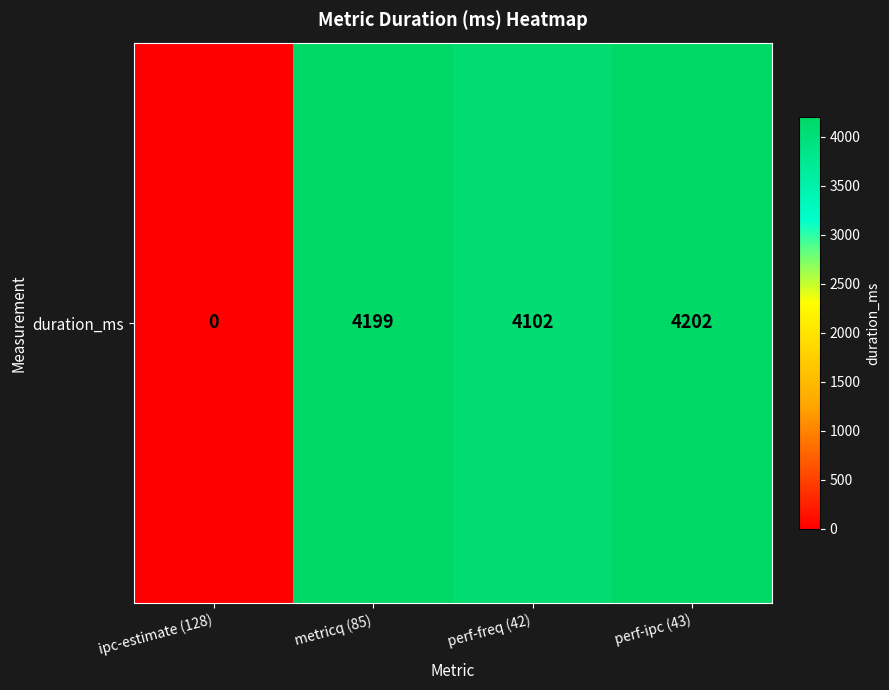

Rank the categories by value from highest to lowest.

perf-ipc (43), metricq (85), perf-freq (42), ipc-estimate (128)